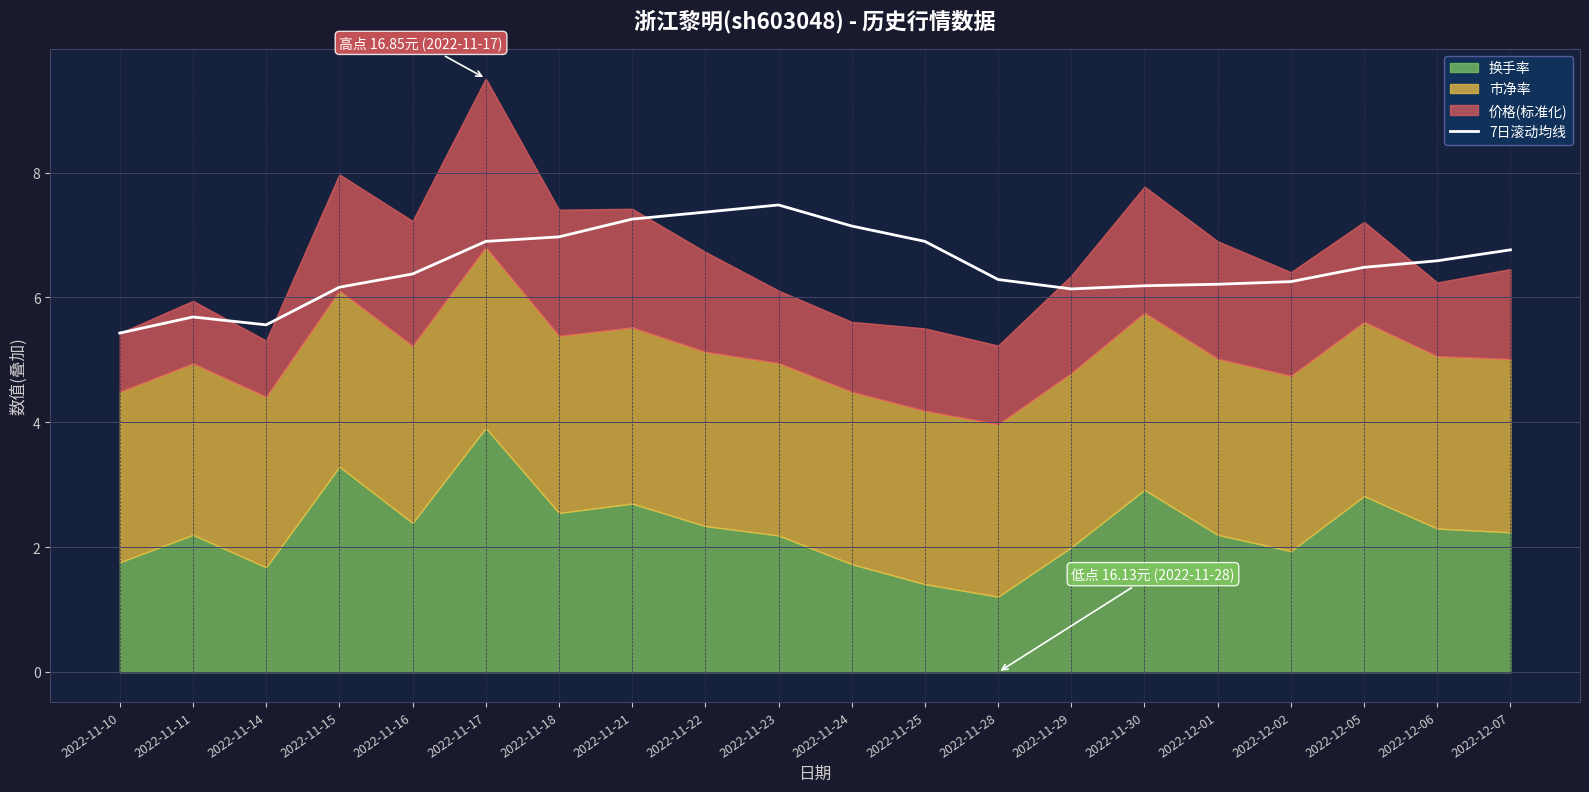

How many data points are above 6?

17